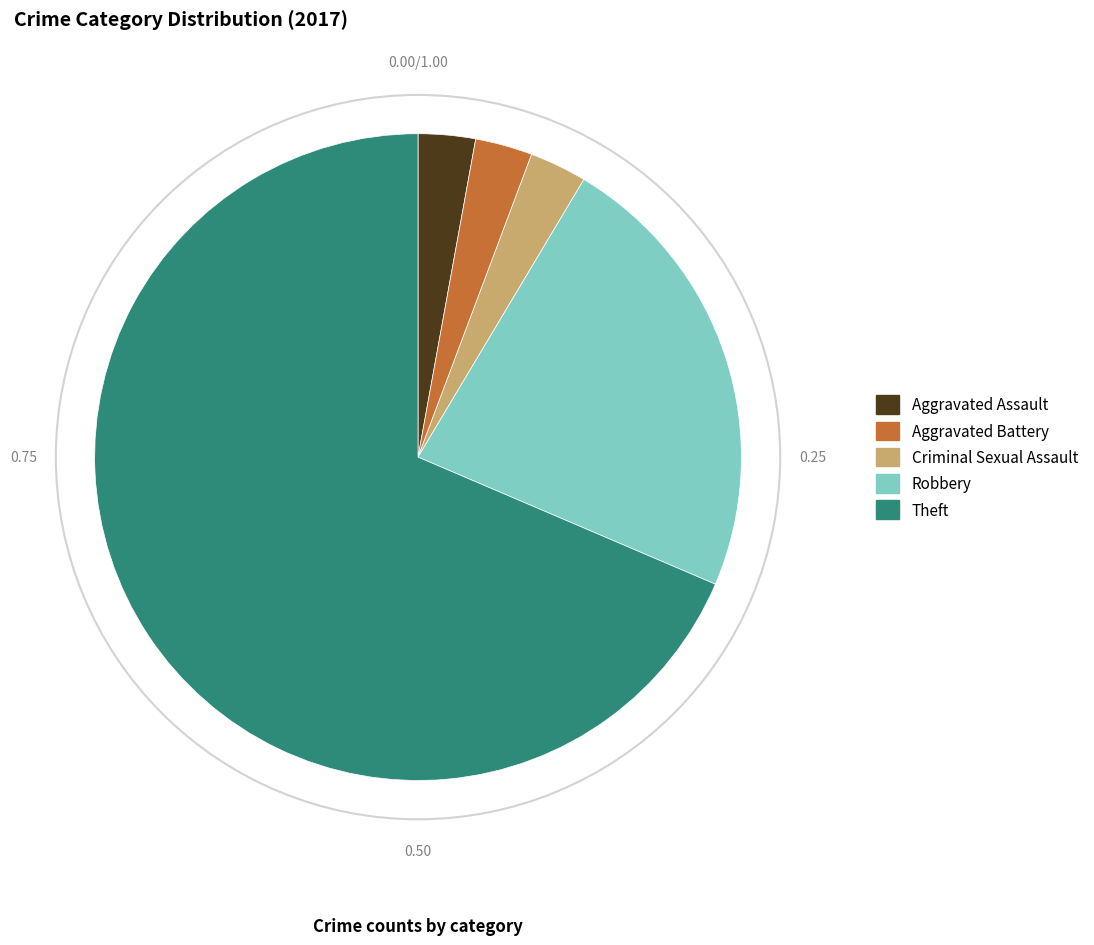

Combined, do Aggravated Battery and Aggravated Assault account for over 50%?

No